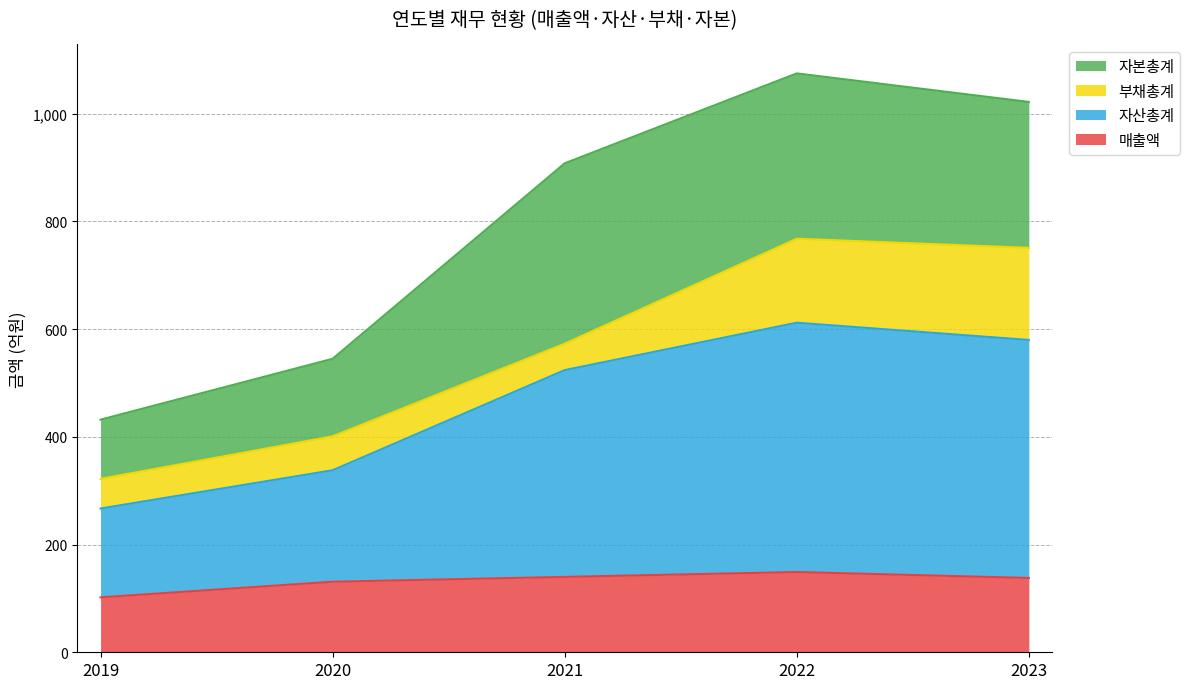

What are all the series names shown in the legend?

자본총계, 부채총계, 자산총계, 매출액